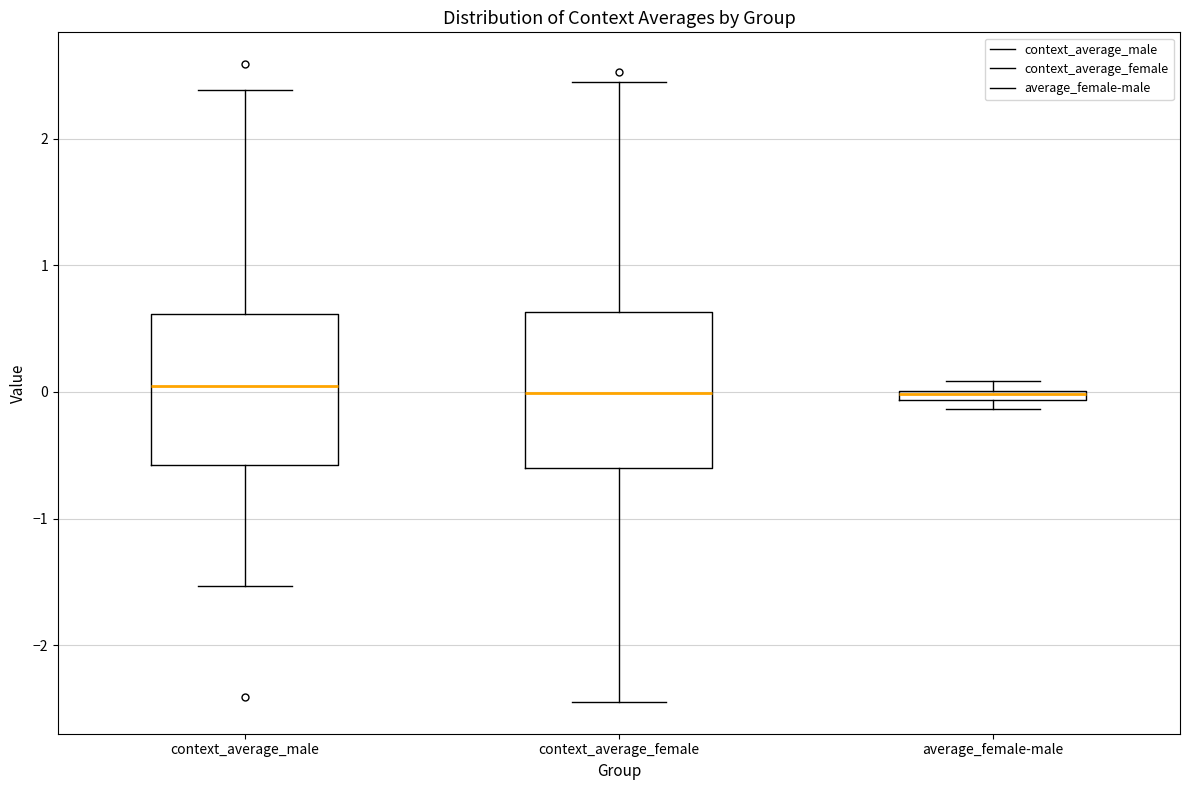

Where is the upper edge of the box for context_average_female on the y-axis? The values are not printed on the chart, so give them approximately, as read against the axis.

0.6